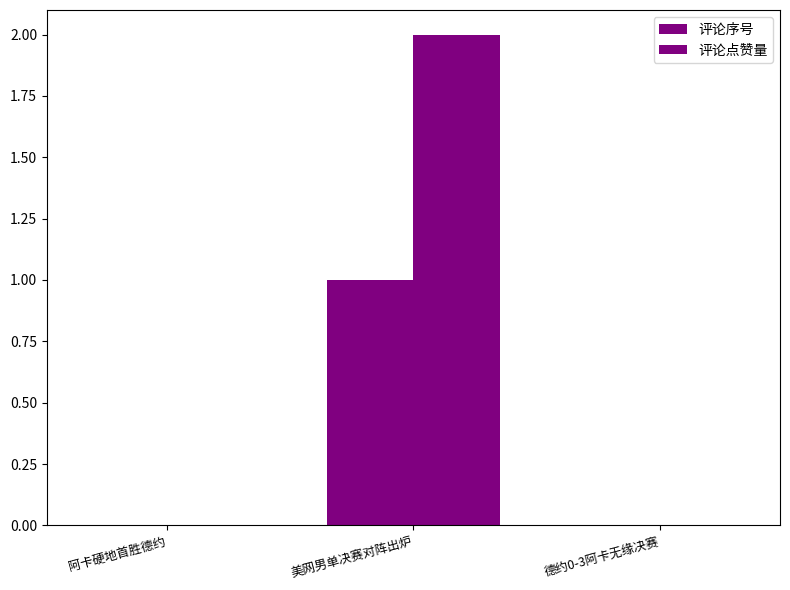

What is the spread (max minus min) of values at 美网男单决赛对阵出炉?

1